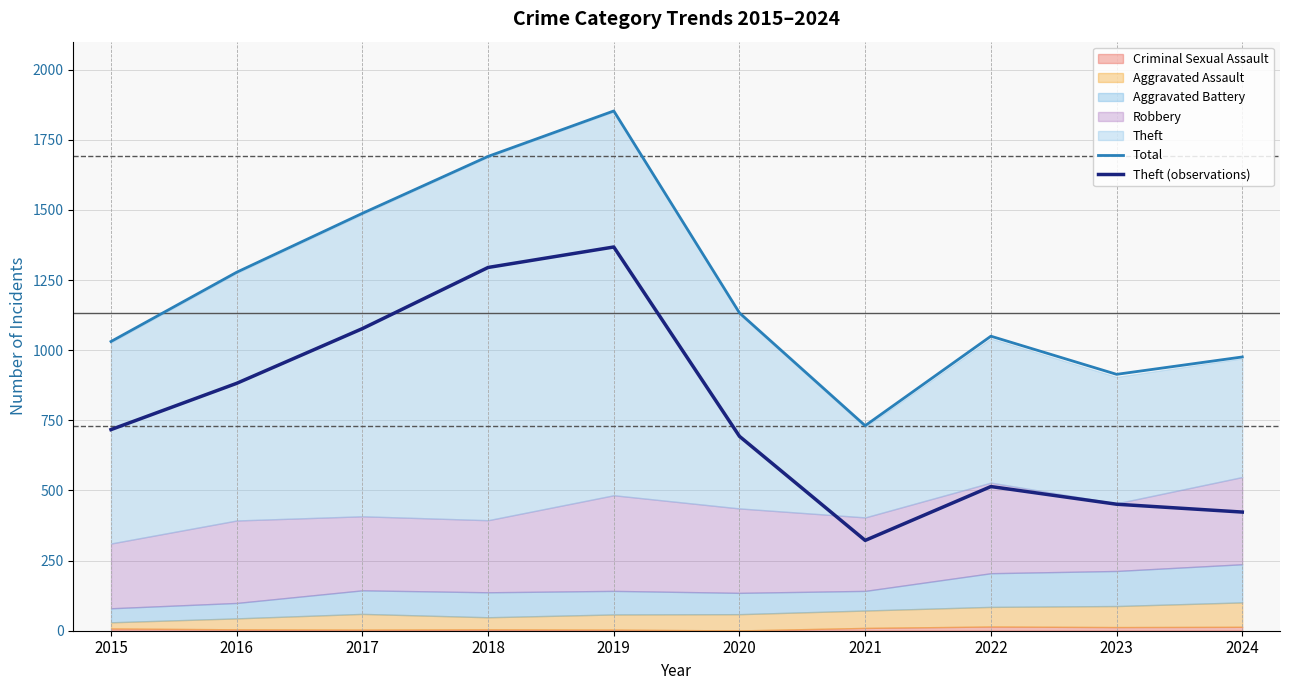

Reading left to right, transcribe all the data shown in this chart.

Total: 1031	1278	1488	1691	1853	1133	731	1050	914	976
Theft (observations): 717	882	1077	1295	1368	693	322	514	451	423